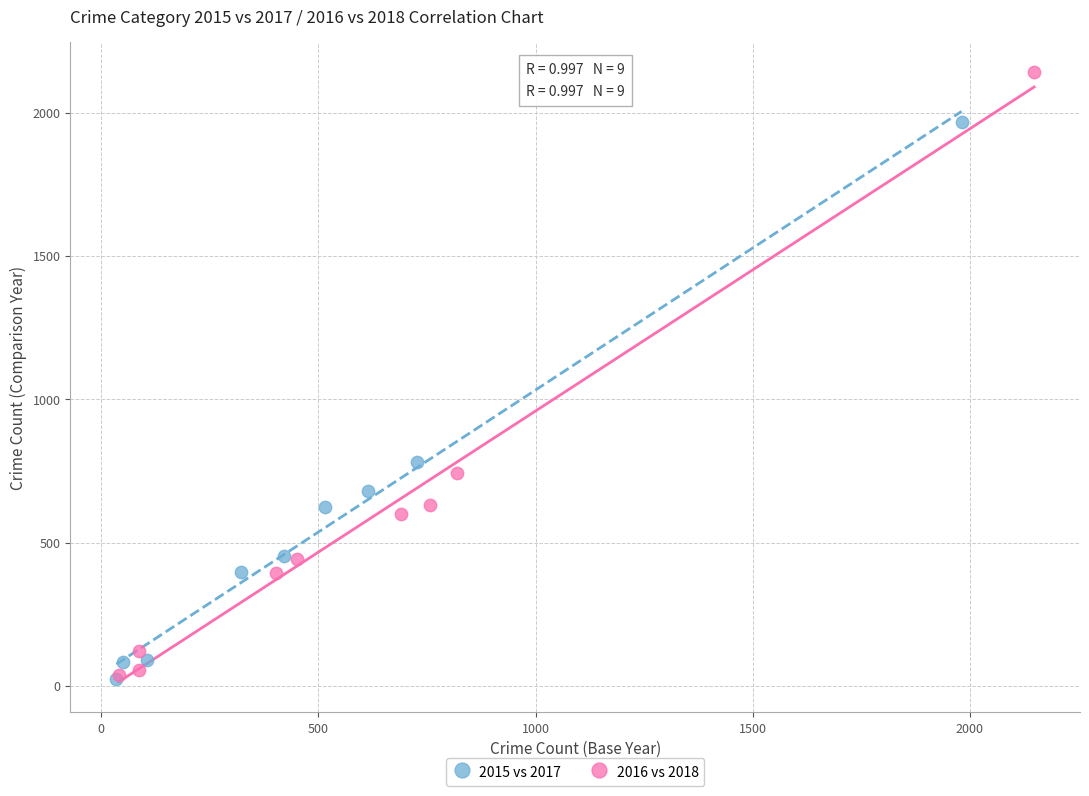

Which series has the widest spread of Y values?

2016 vs 2018